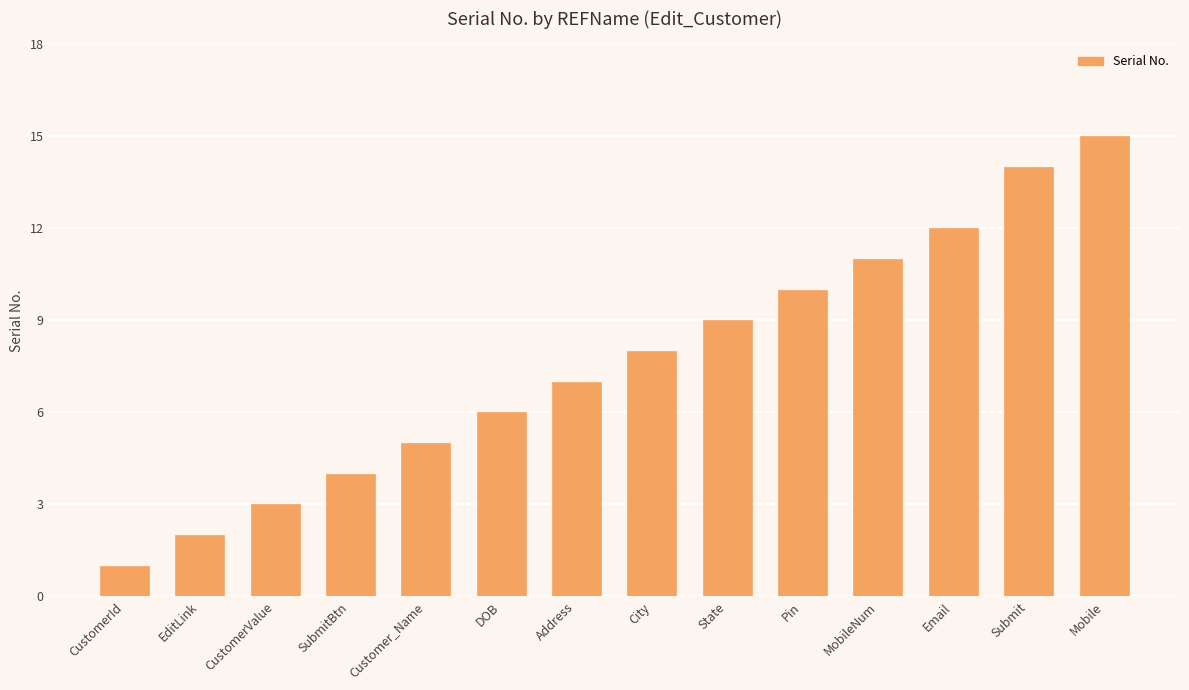

Is it true that the value at State is 9?

True